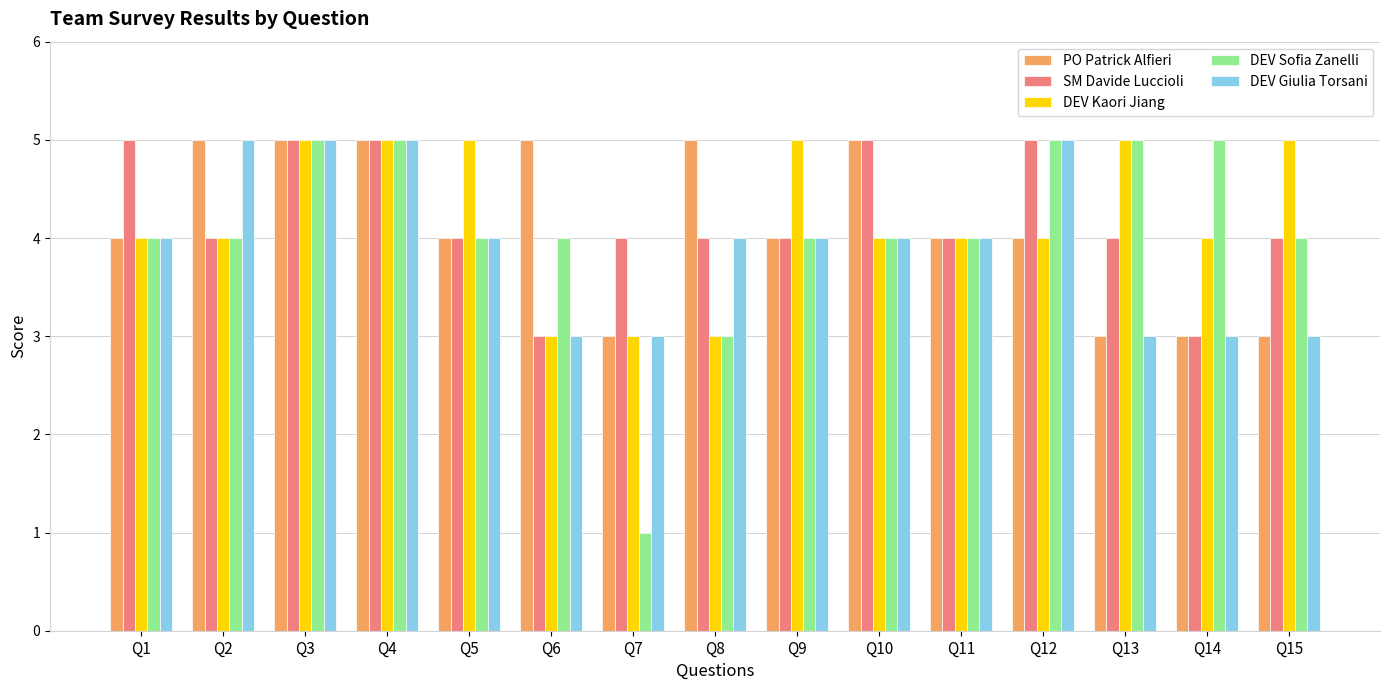

What is the lowest value of the DEV Kaori Jiang series?

3